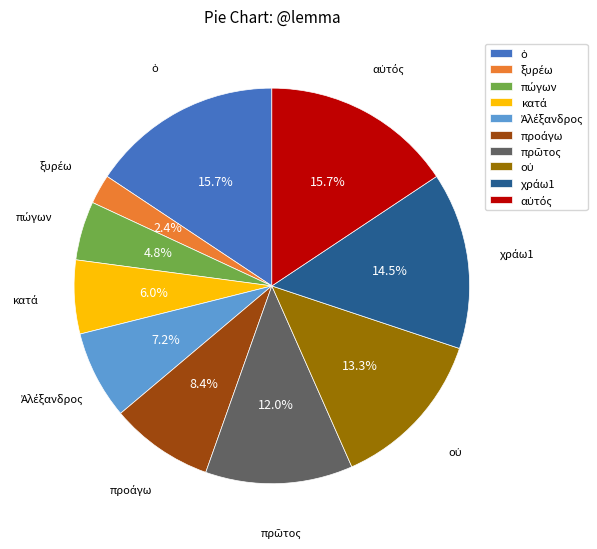

To the nearest percent, what is the difference between the largest and smallest slice percentages?

13%